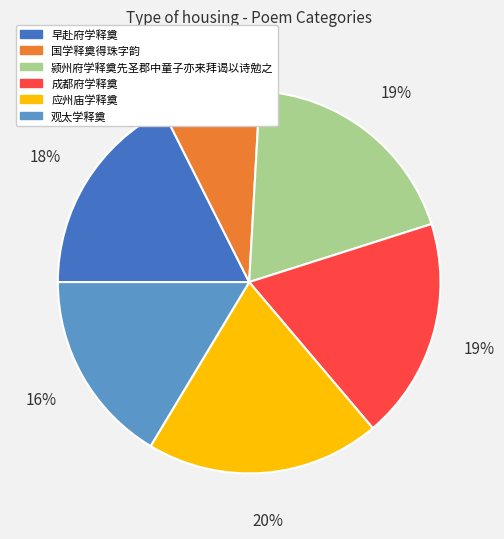

Is there a majority slice in this chart?

No